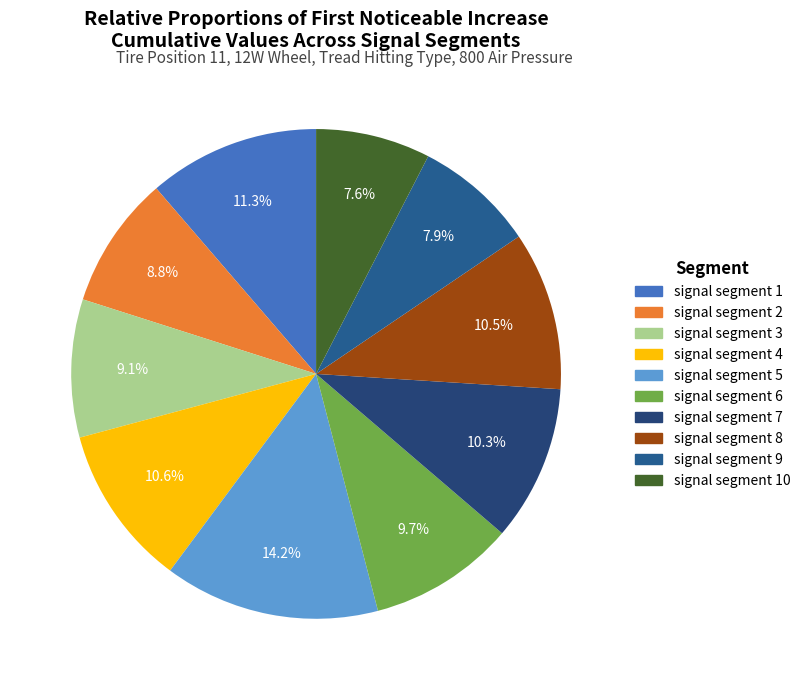

Which has a higher value, signal segment 10 or signal segment 2?

signal segment 2